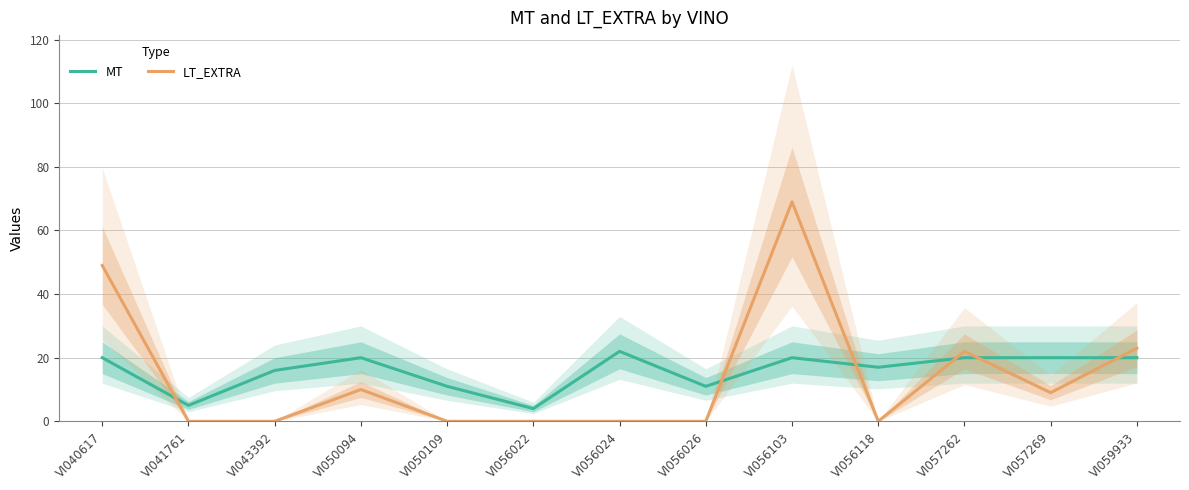

Rank the series at VI050109 from highest to lowest value.

MT, LT_EXTRA